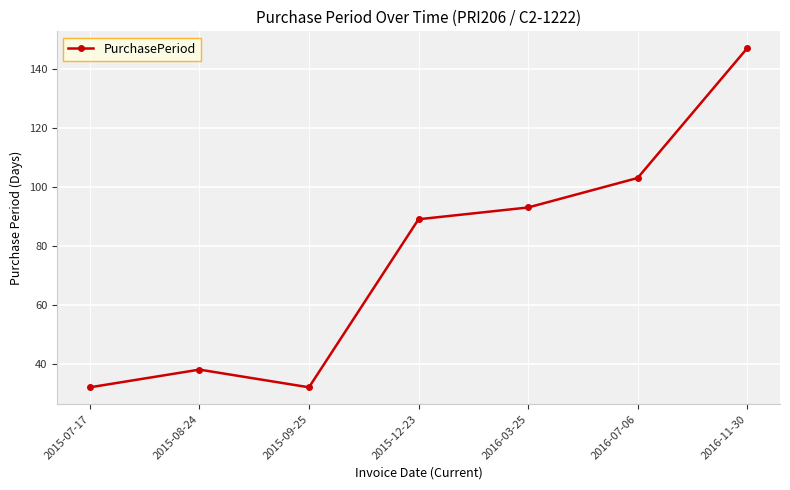

What is the average value?

76